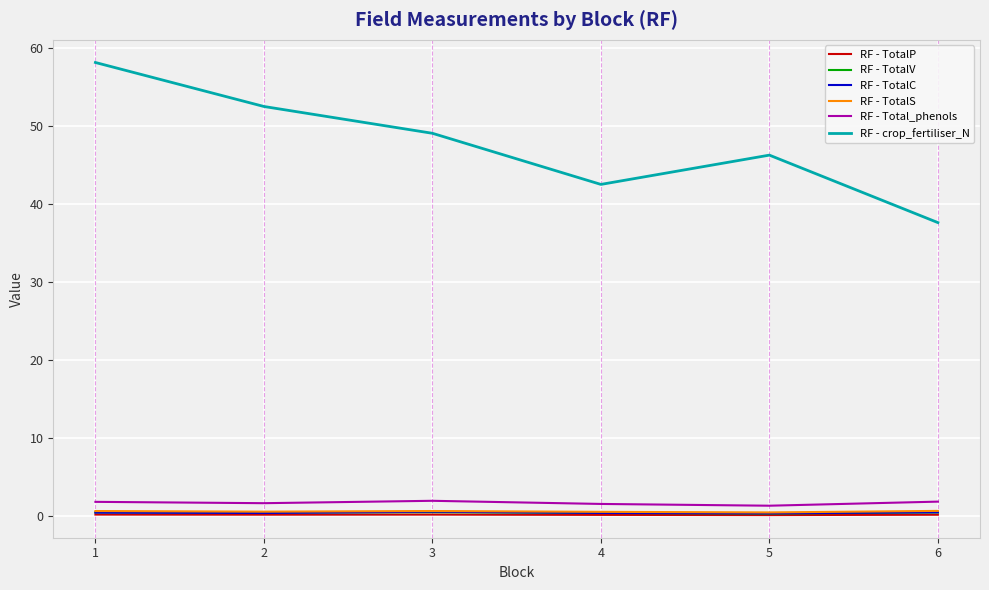

Which series has the widest spread of values?

RF - crop_fertiliser_N